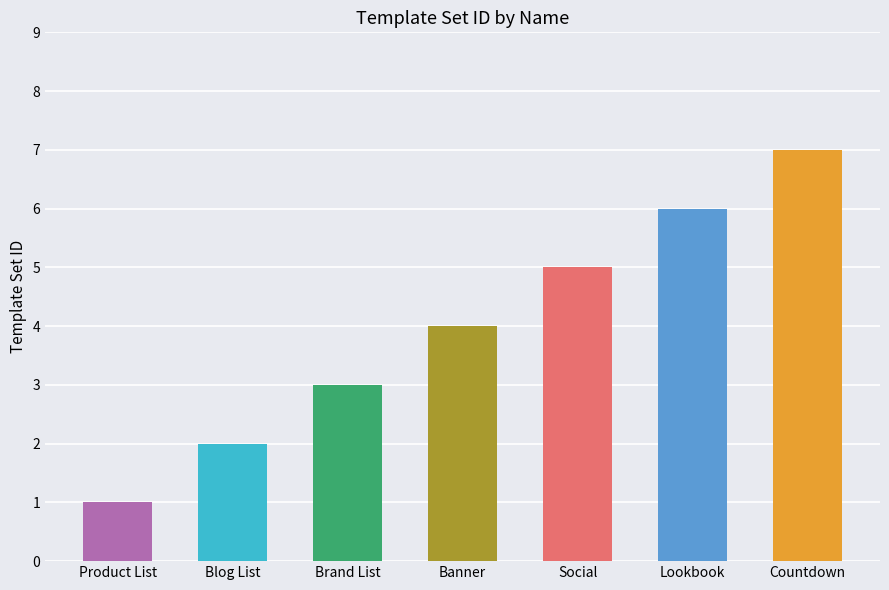

What position from the left is Lookbook?

6